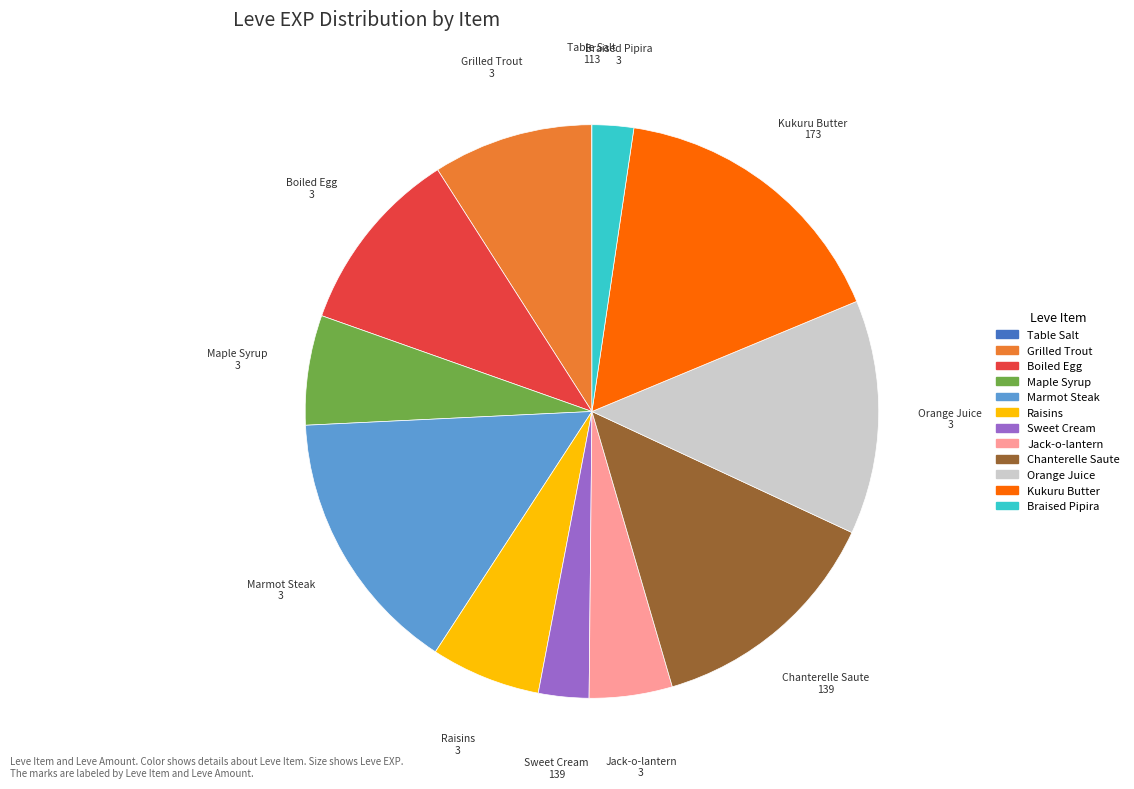

Which category has the biggest portion of the pie?

Kukuru Butter